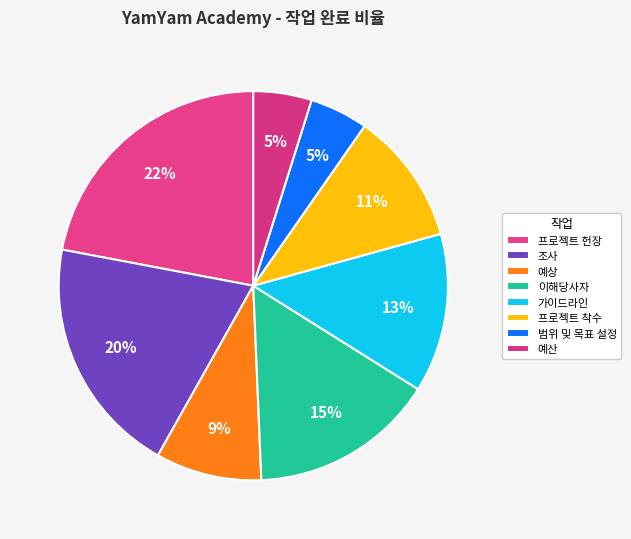

How many slices are in this pie chart?

8